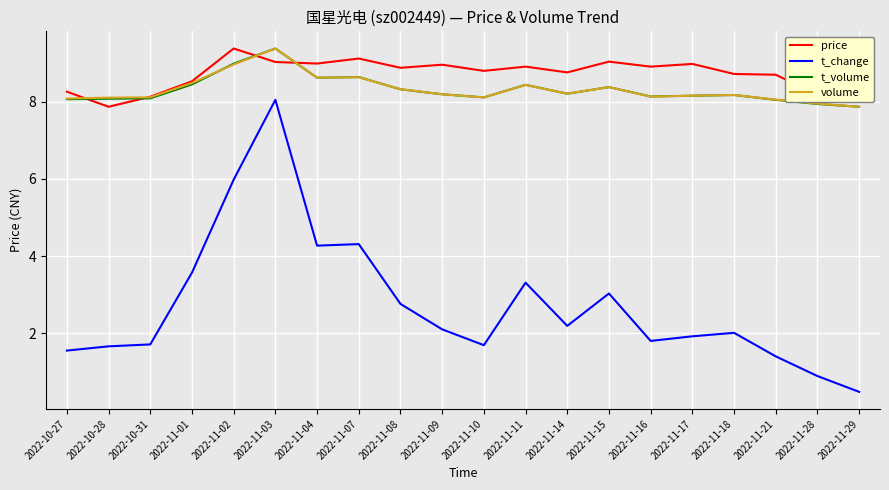

What are all the series names shown in the legend?

price, t_change, t_volume, volume